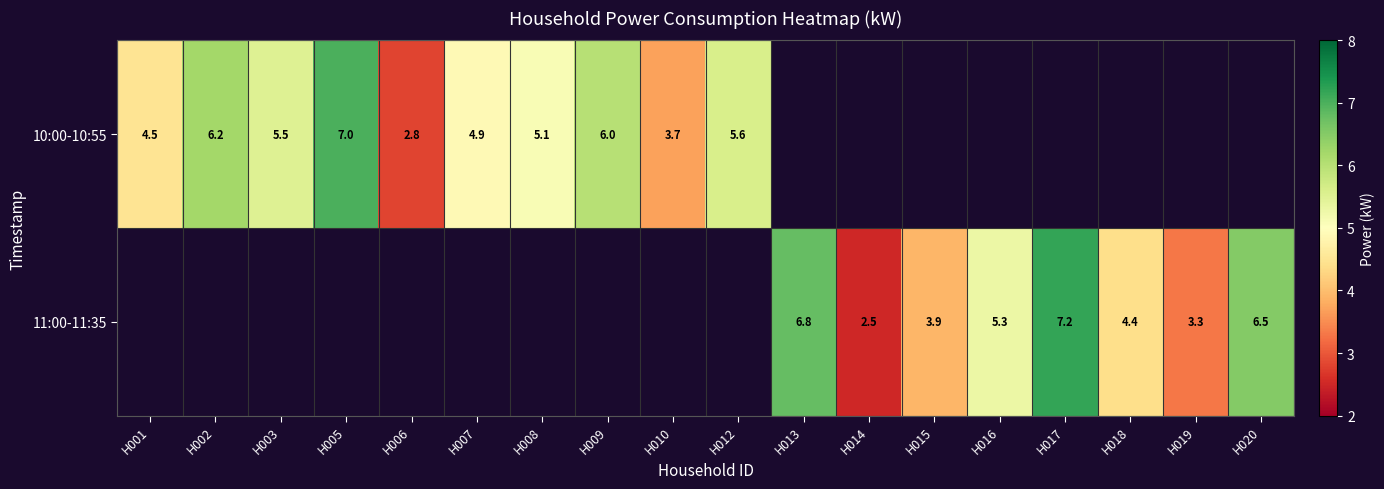

How many series are shown in this chart?

2